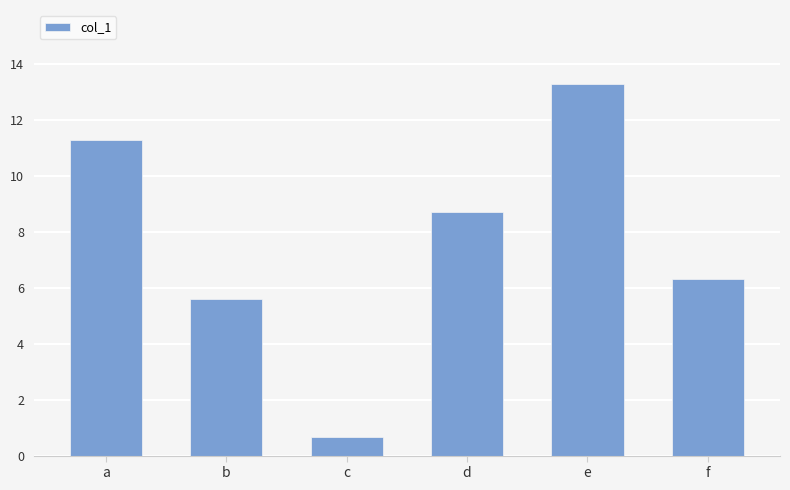

Reading right to left, extract all data points from this chart.

6.3	13.3	8.7	0.7	5.6	11.3